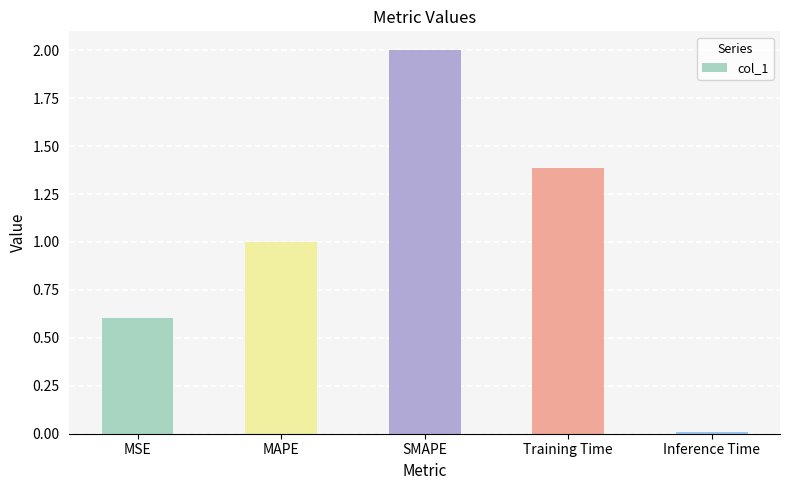

What is the difference between the second highest and second lowest values?

0.8